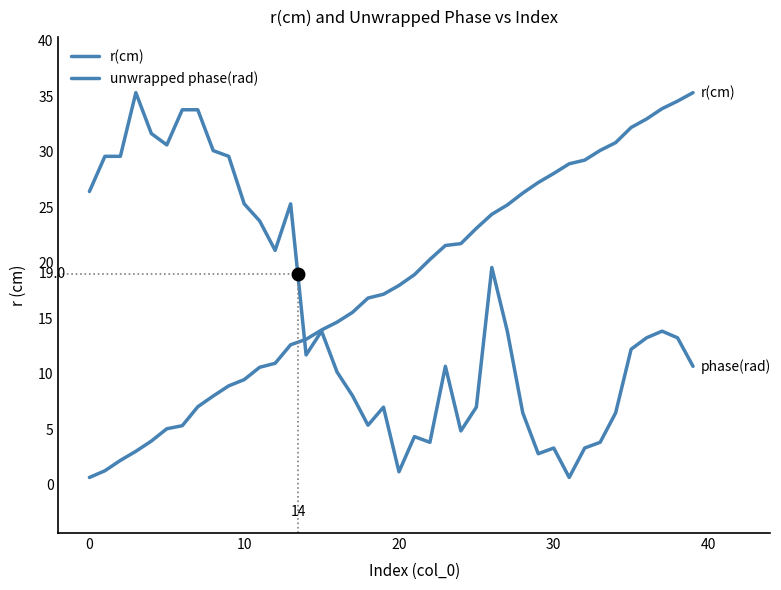

How many lines are shown in the chart?

2